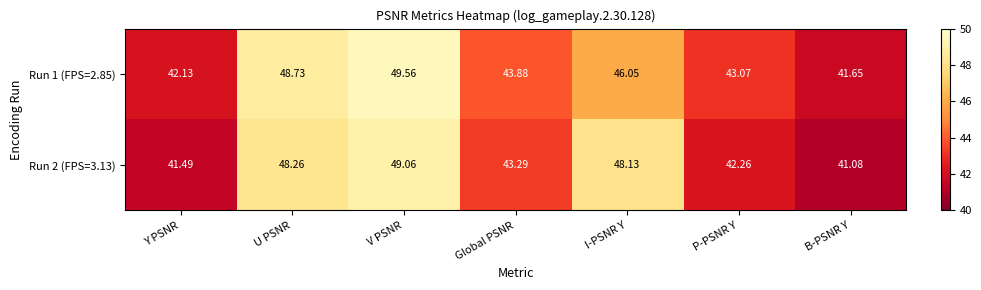

At which label does Run 1 (FPS=2.85) reach its minimum?

B-PSNR Y